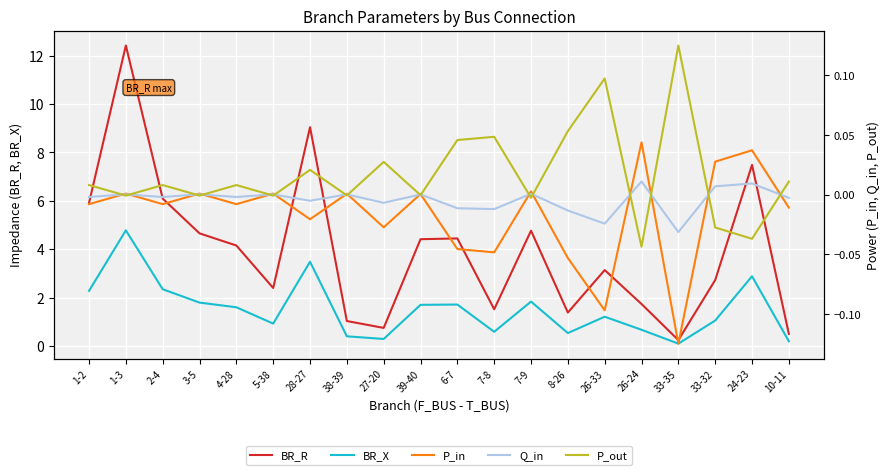

How many interior local valleys does the BR_X series have?

5